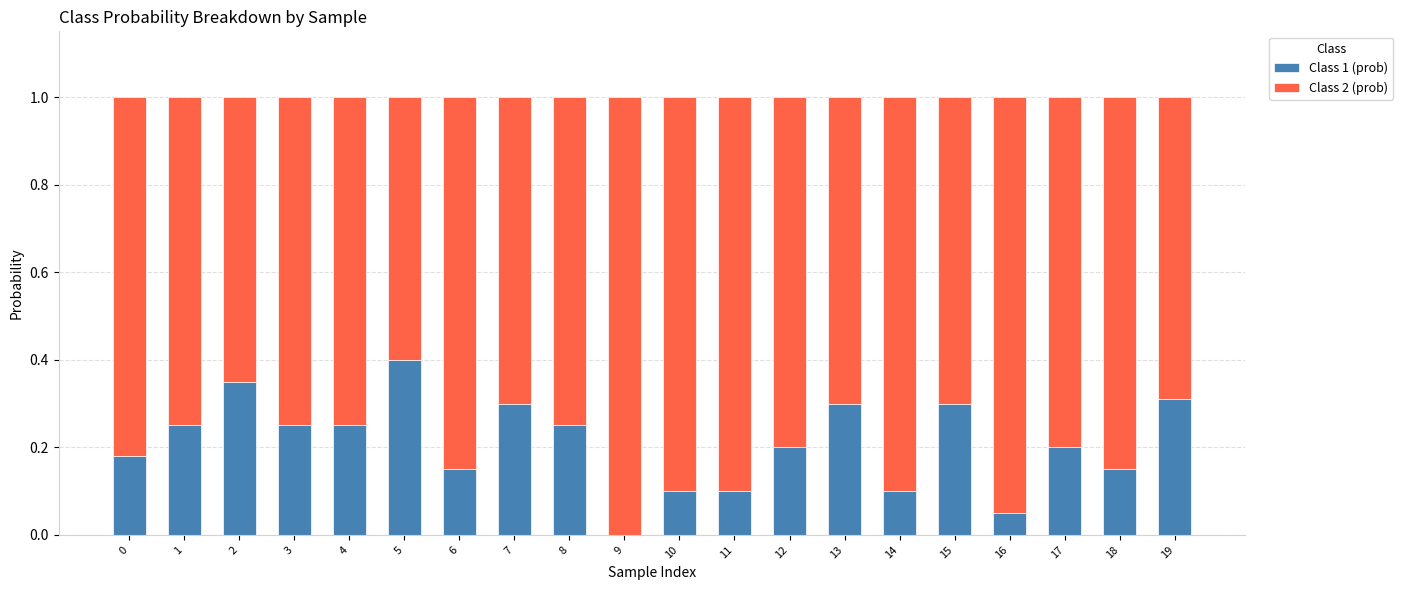

What is the total value across all series at 2?

1.0